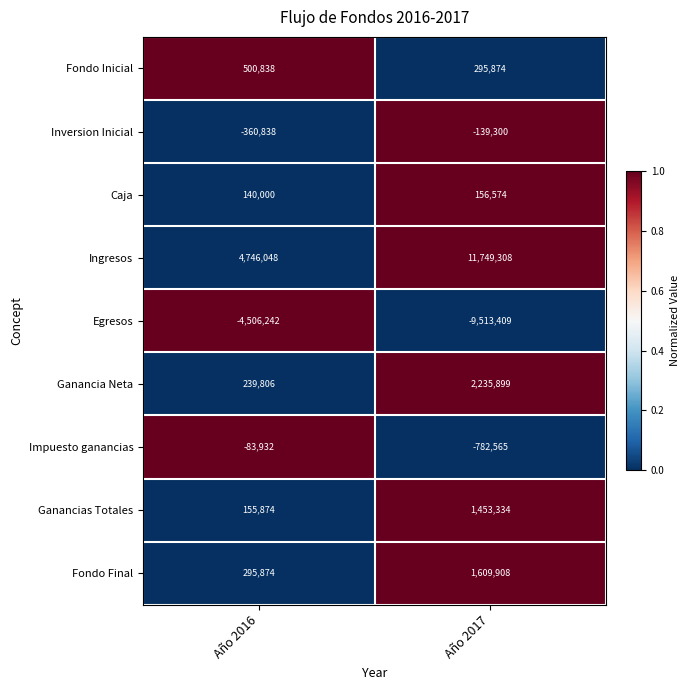

What is the total value across all series at Año 2017?

7065623